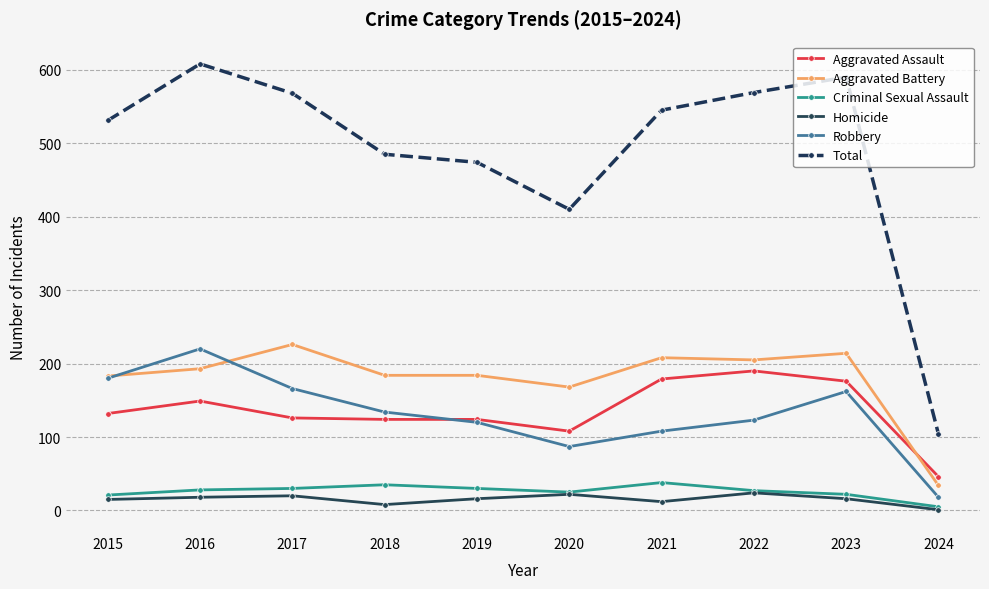

Which label corresponds to the largest value in the chart?

2016